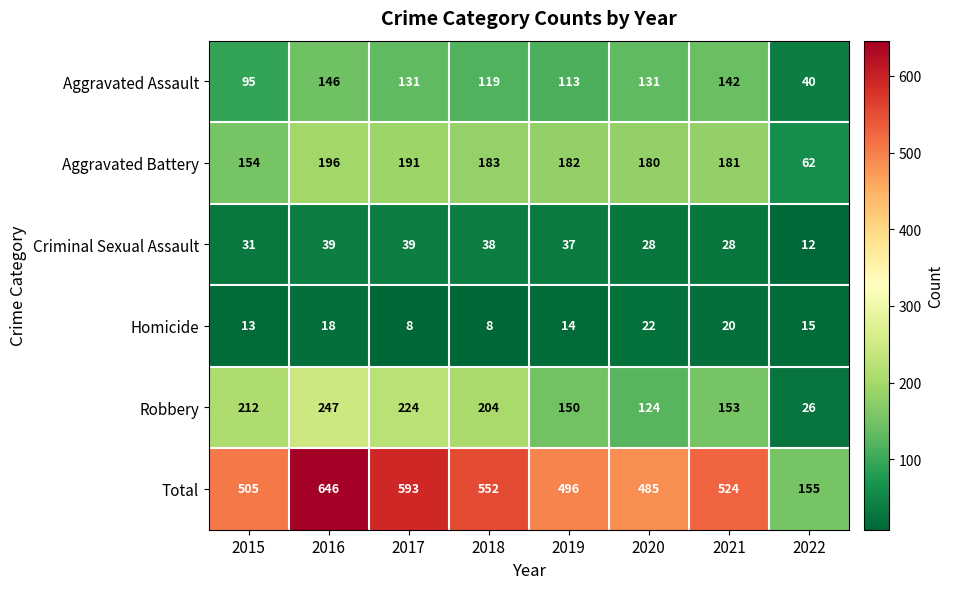

List the series in order of their peak value, highest first.

Total, Robbery, Aggravated Battery, Aggravated Assault, Criminal Sexual Assault, Homicide